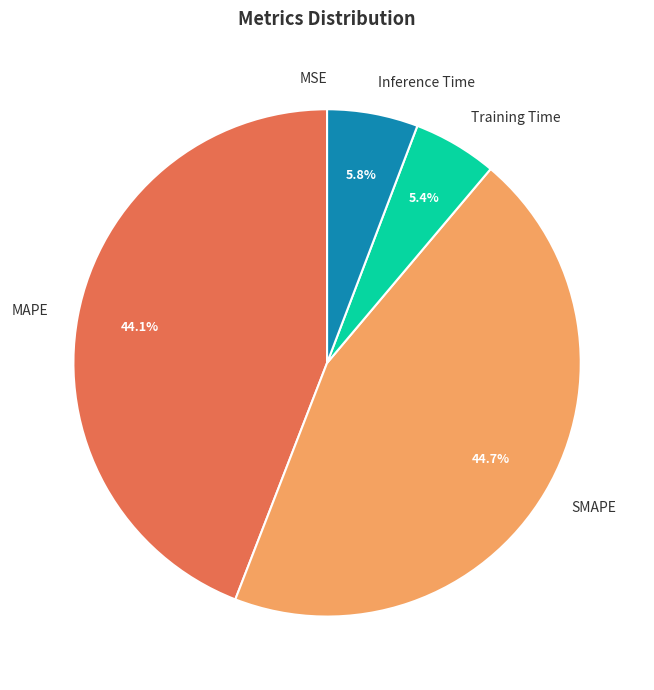

What percentage is NOT represented by SMAPE?

55.3%